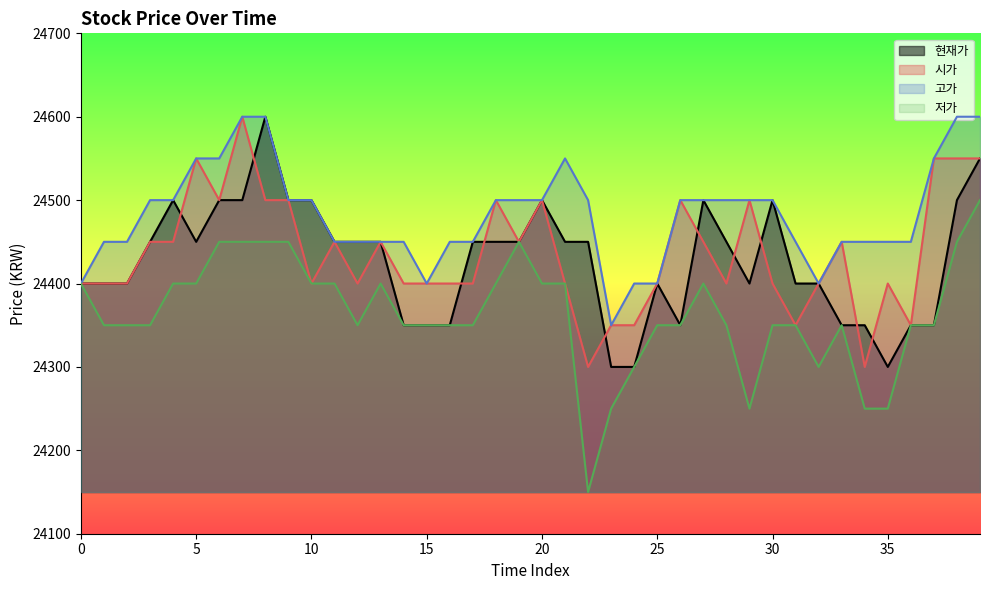

True or false: 현재가 and 저가 cross at least once.

False